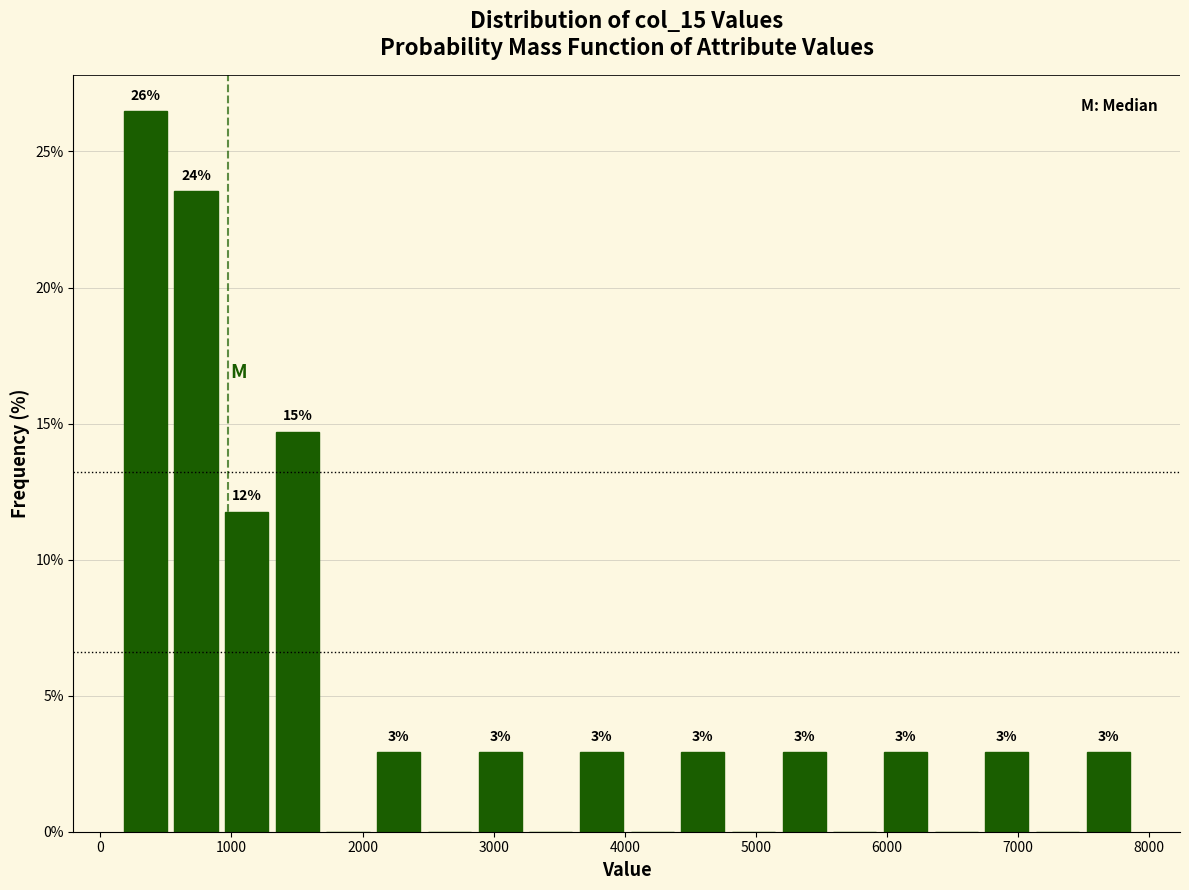

Read against the x-axis, roughly where is the centre of the tallest bar?

300